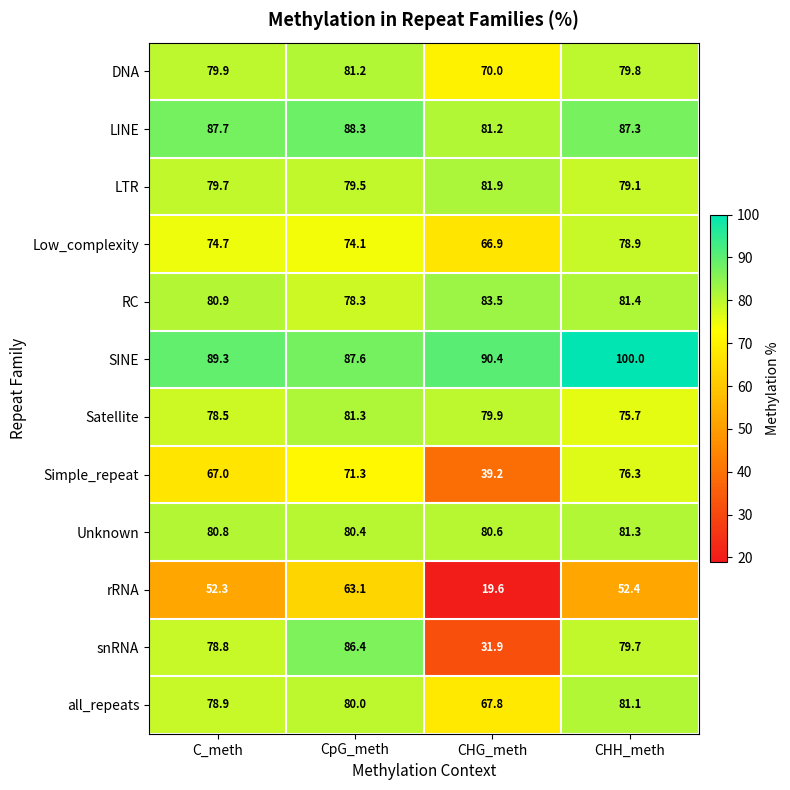

At CHG_meth, list the series in order from smallest to largest.

rRNA, snRNA, Simple_repeat, Low_complexity, all_repeats, DNA, Satellite, Unknown, LINE, LTR, RC, SINE